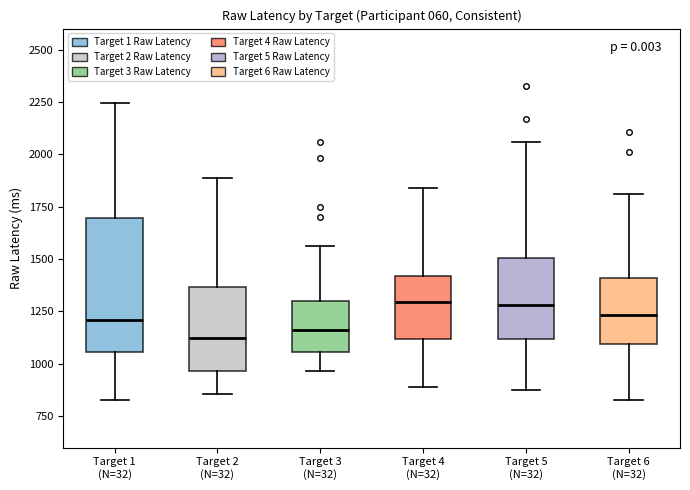

Reading left to right, read every box against the y-axis: the position of its median line, the range the box covers, and the ends of its whiskers. The values are not printed on the chart, so give them approximately, as read against the axis.

Target 1 (N=32): median 1200, box 1050 to 1700, whiskers 850 to 2250
Target 2 (N=32): median 1100, box 950 to 1350, whiskers 850 to 1900
Target 3 (N=32): median 1150, box 1050 to 1300, whiskers 950 to 1550
Target 4 (N=32): median 1300, box 1100 to 1400, whiskers 900 to 1850
Target 5 (N=32): median 1300, box 1100 to 1500, whiskers 850 to 2050
Target 6 (N=32): median 1250, box 1100 to 1400, whiskers 850 to 1800